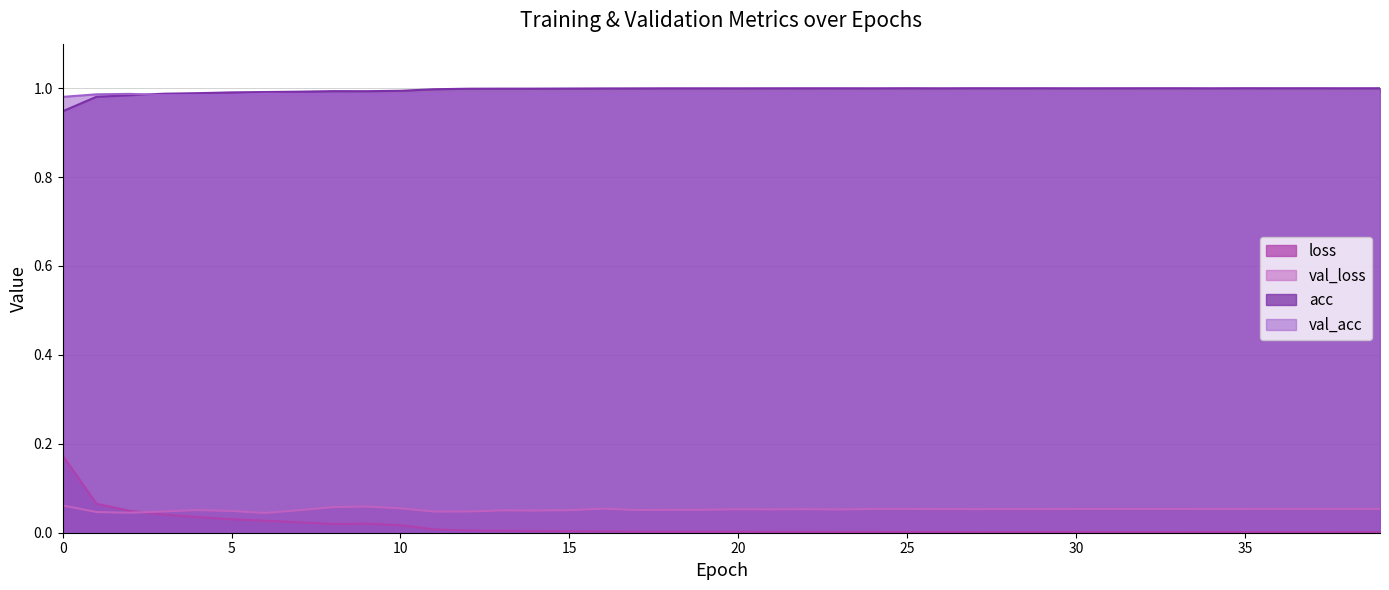

What are all the series names shown in the legend?

loss, val_loss, acc, val_acc